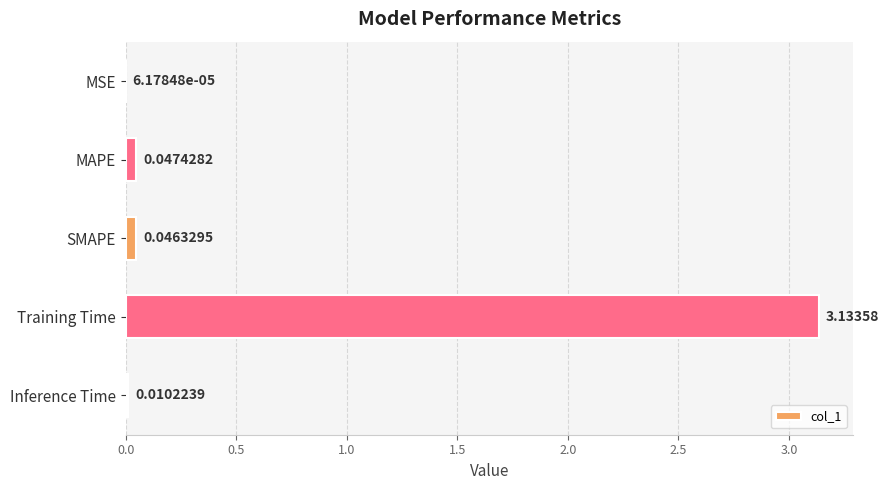

What is the sum of all values?

3.2